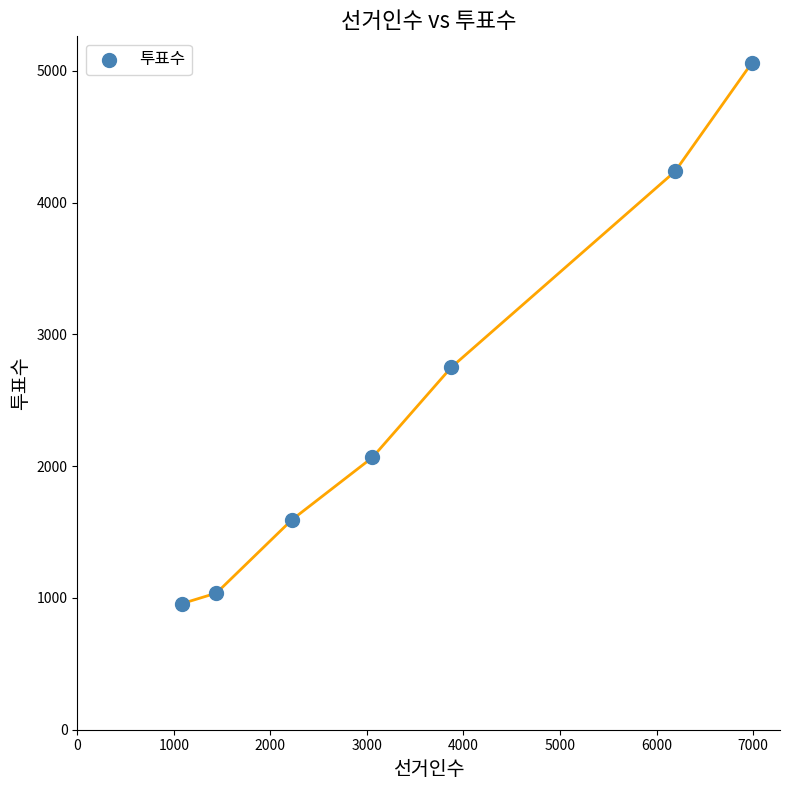

What Y value in the scatter plot is closest to 3007?

2750